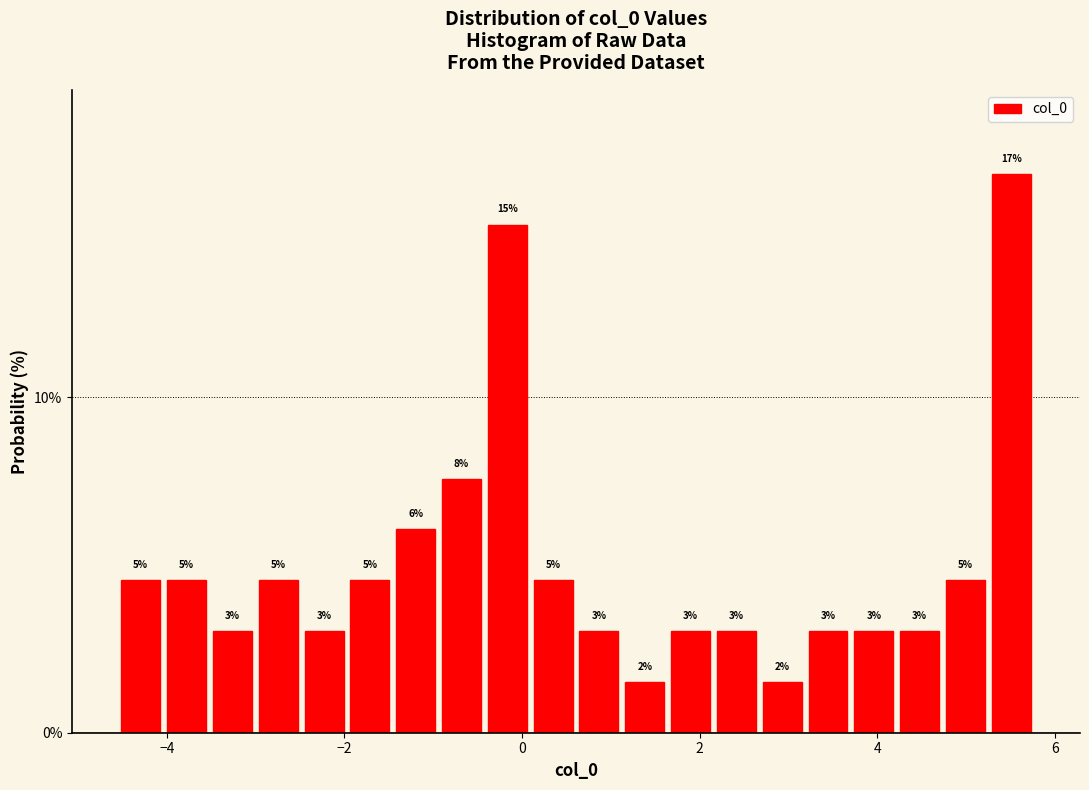

Around what value on the x-axis is the tallest bar? Give the approximate position of its centre, as read against the axis.

5.6